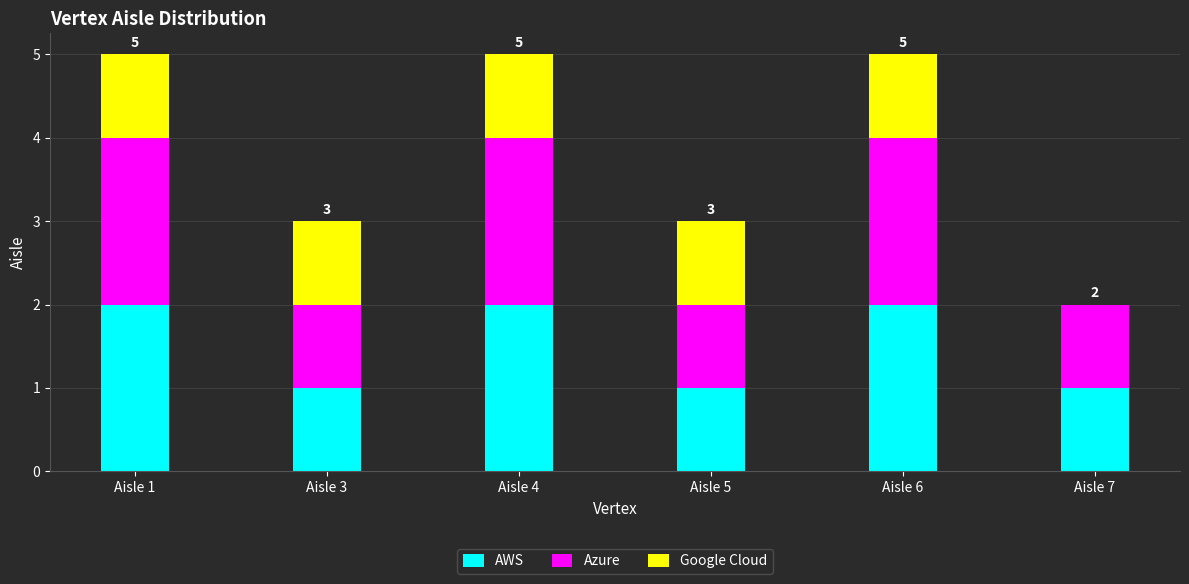

The value of AWS at Aisle 3 is 2. True or false?

False